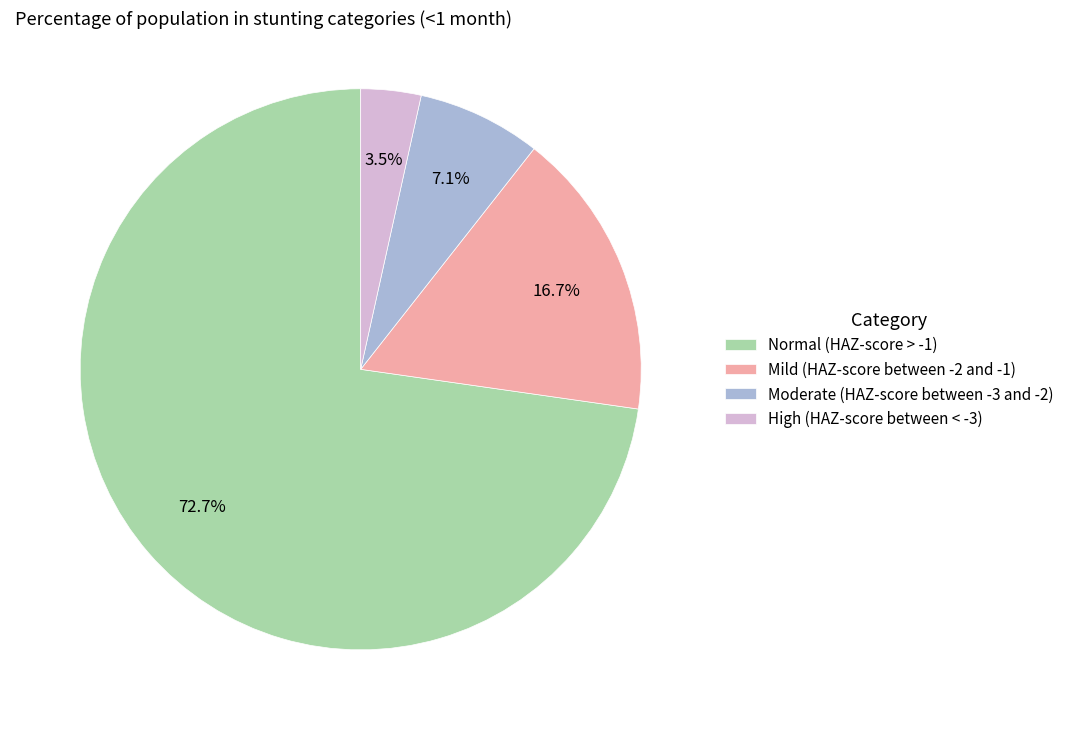

What percentage is the Normal (HAZ-score > -1) slice, to the nearest percent?

73%